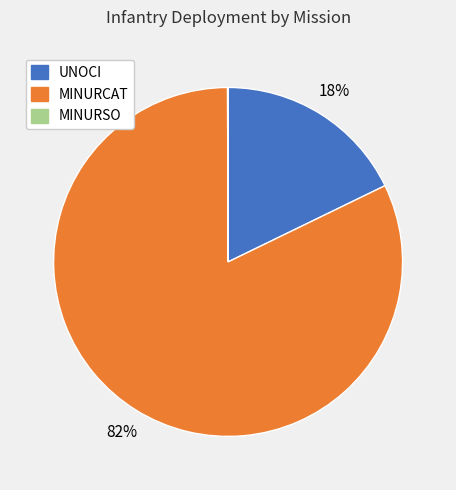

Is there any slice that represents more than half of the pie?

Yes